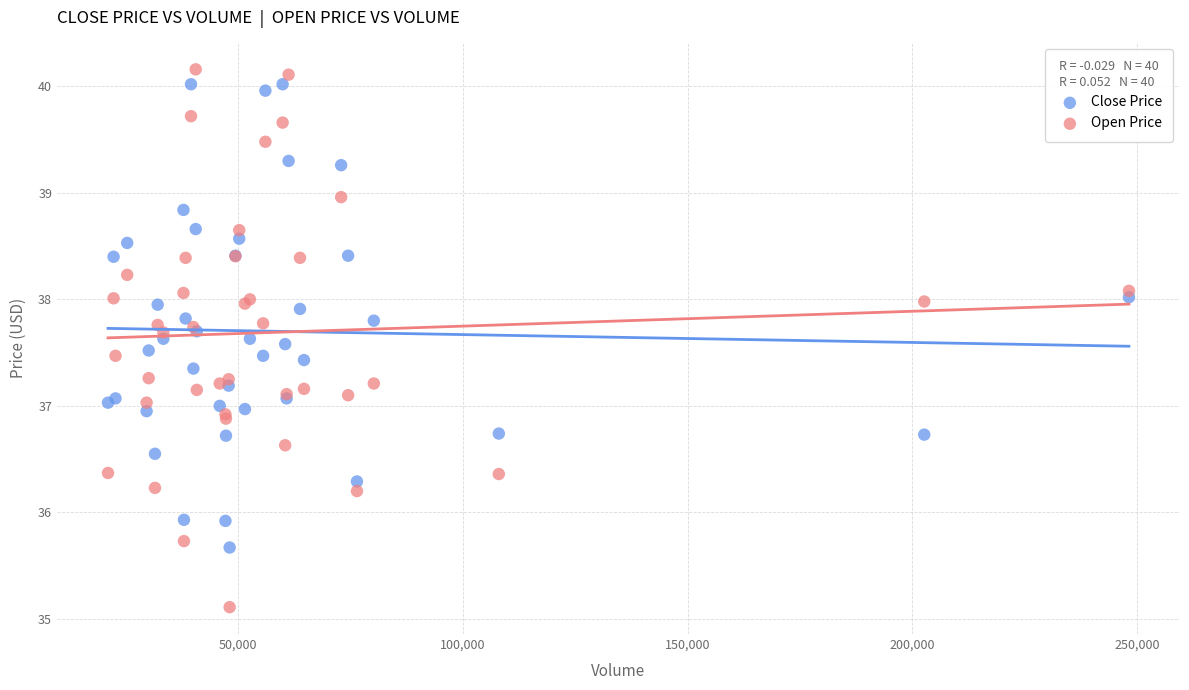

What are all the series names shown in the legend?

Close Price, Open Price